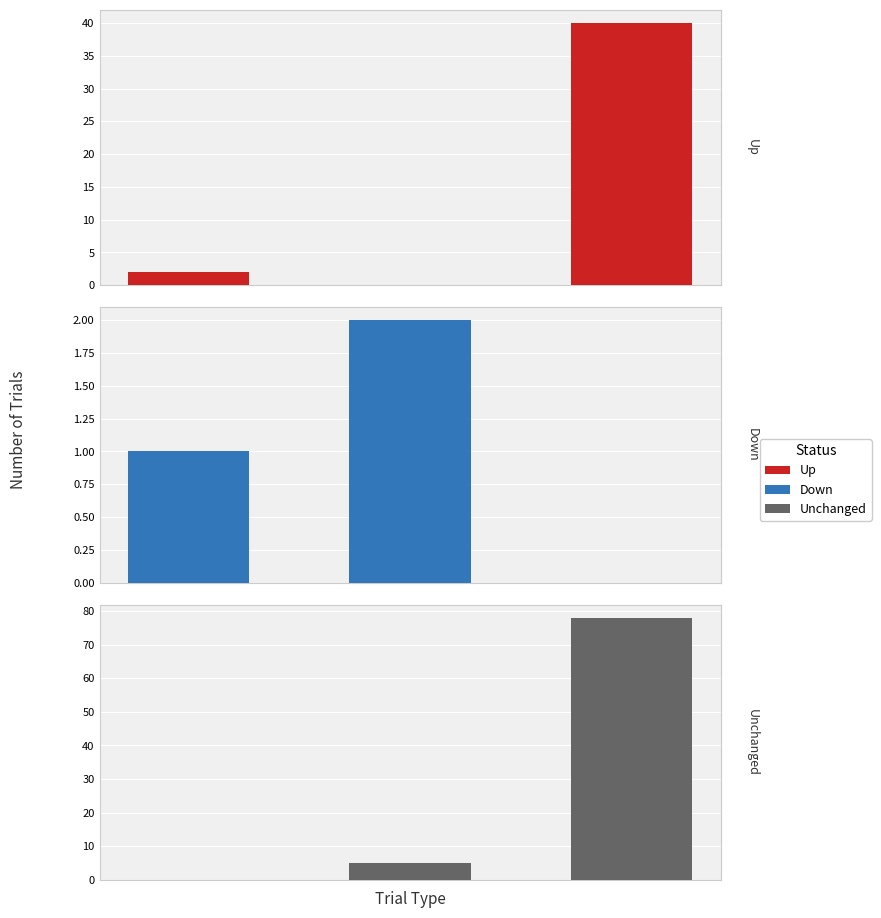

Are the bars horizontal?

No